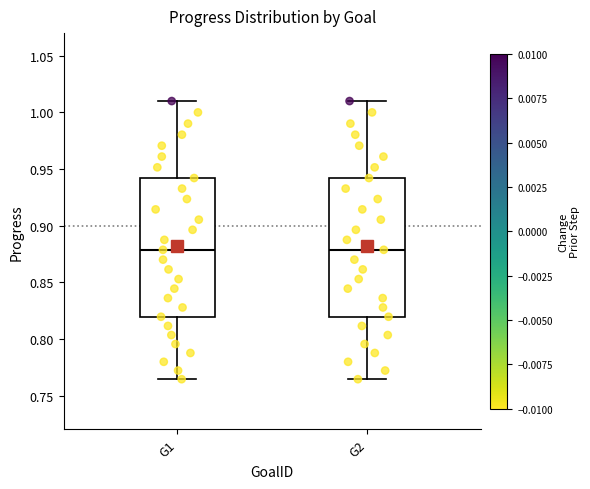

Where is the lower edge of the box for G1 on the y-axis? The values are not printed on the chart, so give them approximately, as read against the axis.

0.820